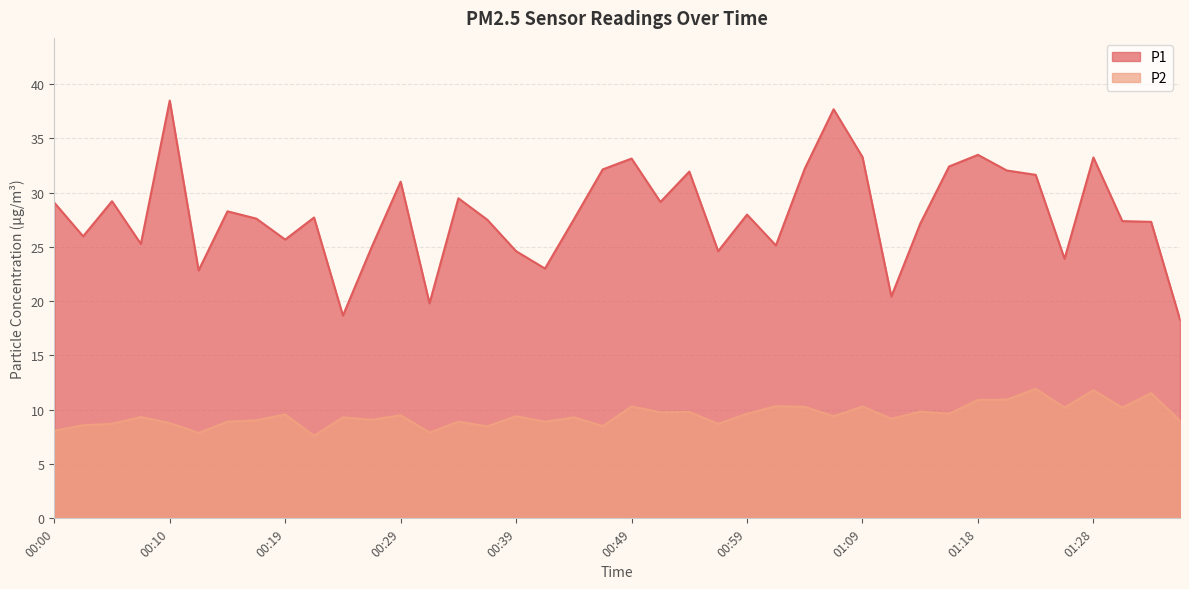

What is the total value across all series at 00:15?

37.2